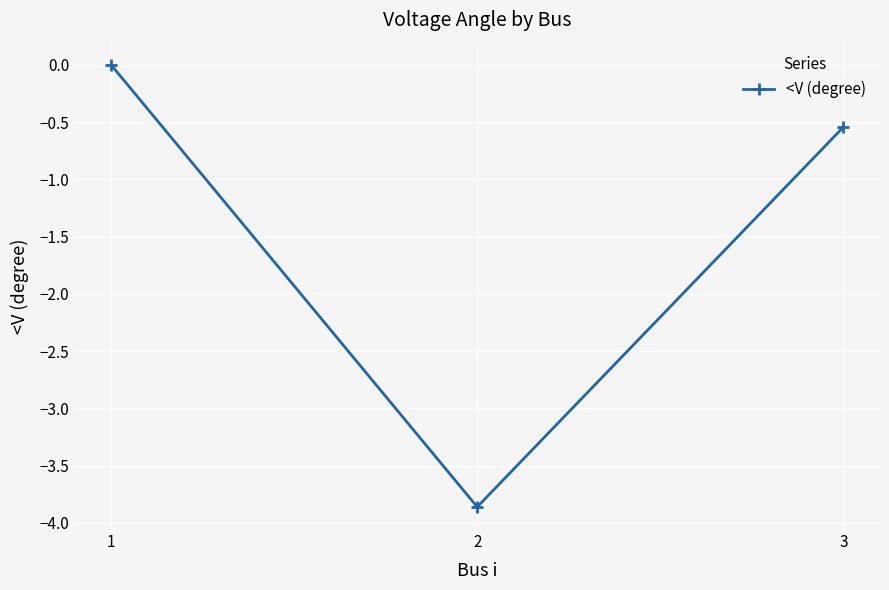

How many series are shown in this chart?

1